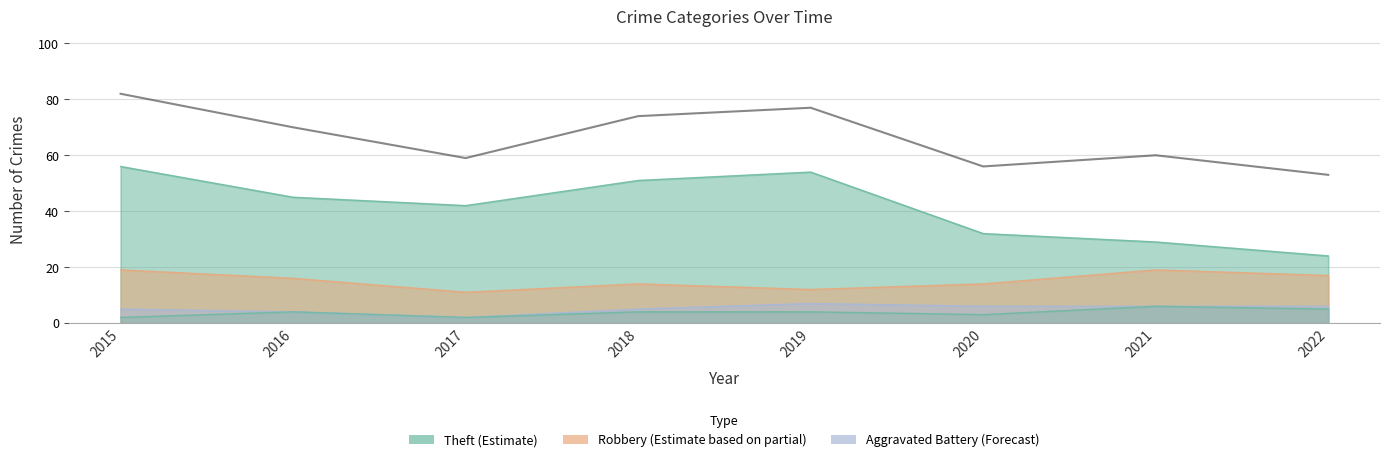

What is the value of the 1st point from the left?

82